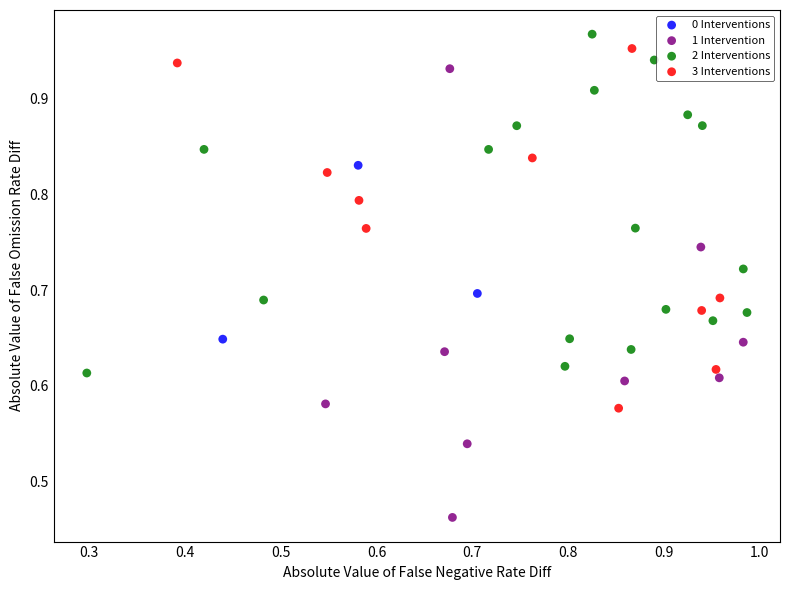

What are all the series names shown in the legend?

0 Interventions, 1 Intervention, 2 Interventions, 3 Interventions